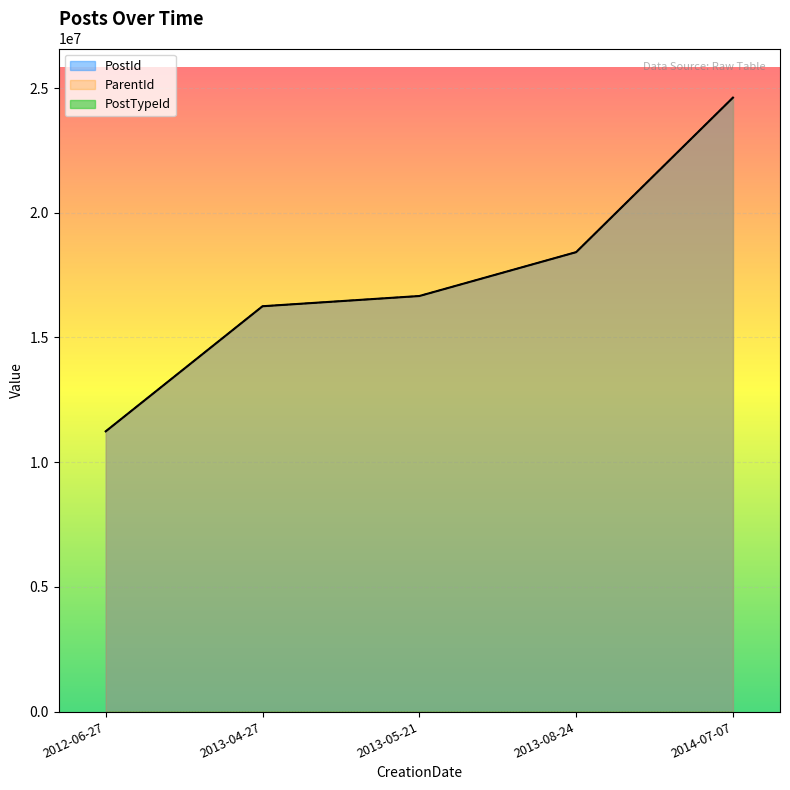

How many data points in PostId are less than 16663132?

2